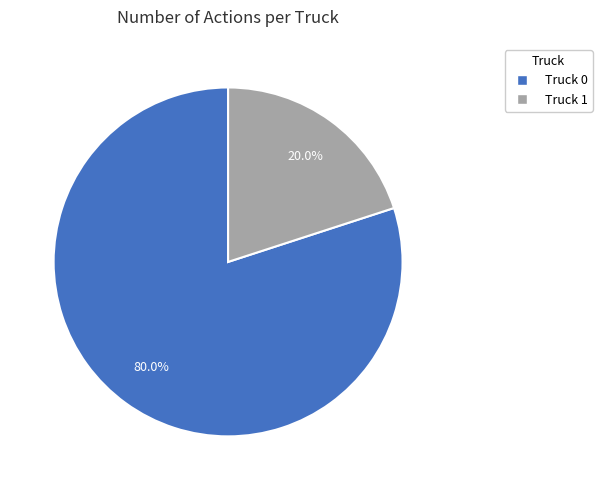

Which category has the smallest portion of the pie?

Truck 1